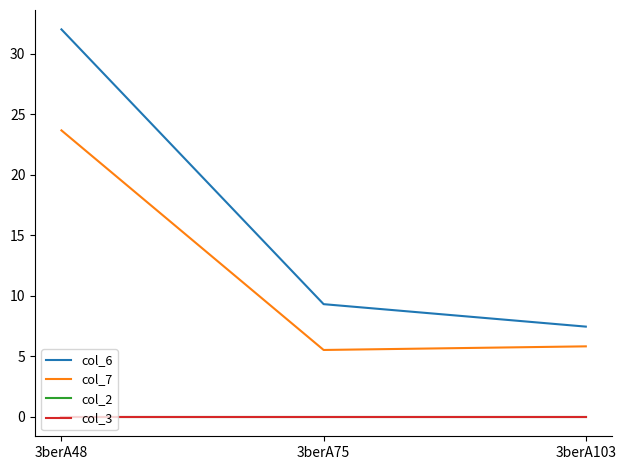

How many lines are shown in the chart?

4